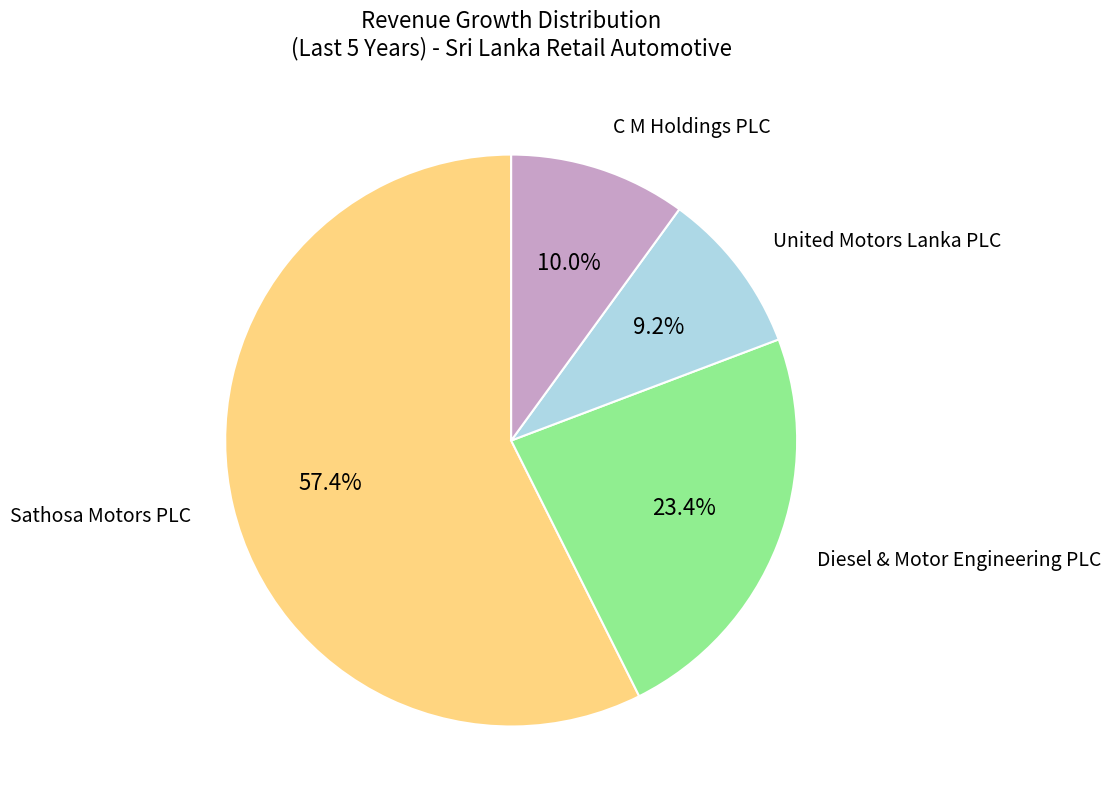

Is there a majority slice in this chart?

Yes